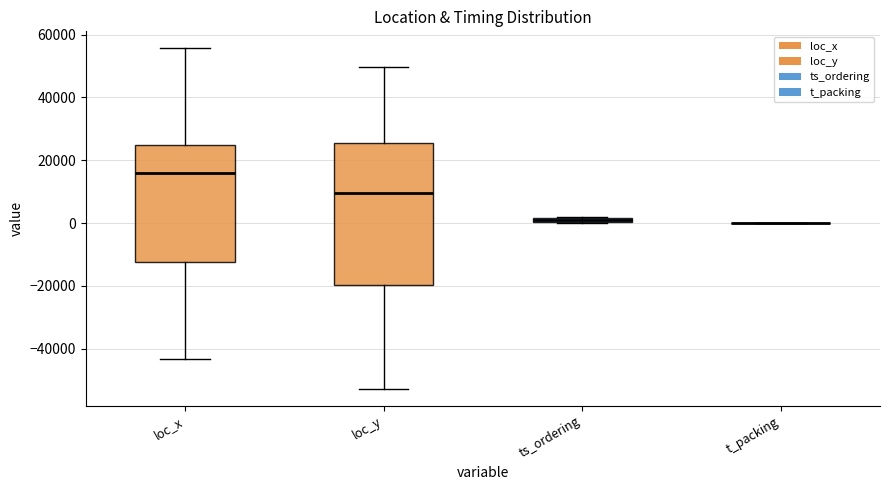

Which box is the tallest, from its lower edge to its upper edge?

loc_y